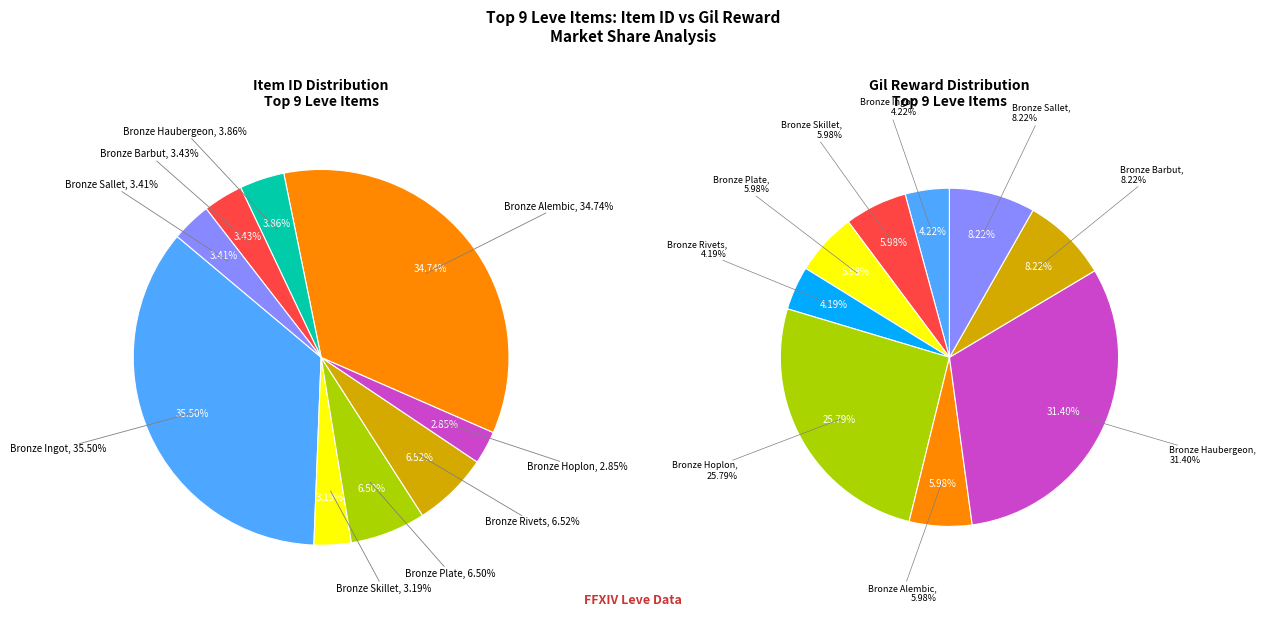

How much of the chart is everything except Bronze Skillet?

96.8%